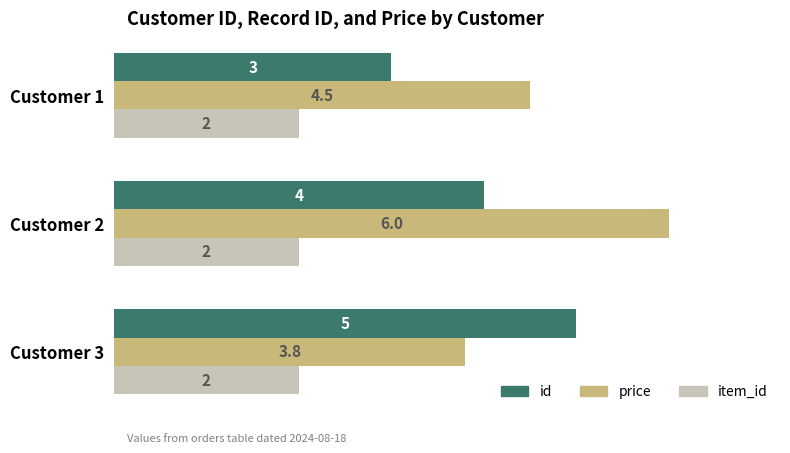

What is the difference between the maximum and minimum values in the id series?

2.0